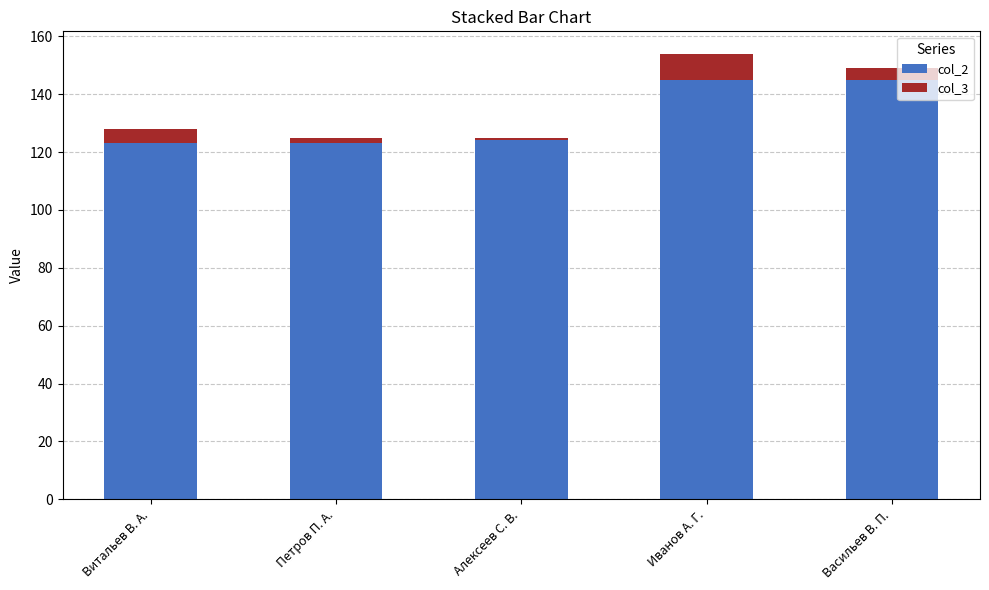

How many bars are there in total?

5